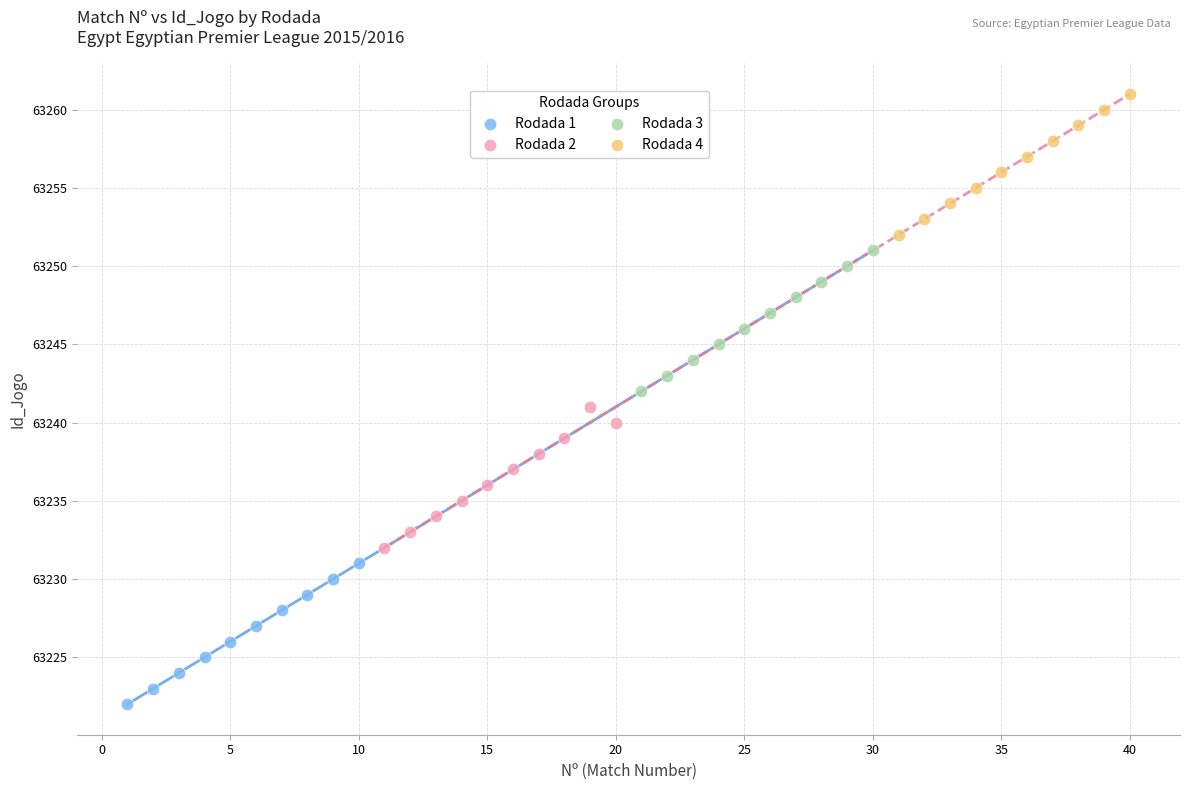

What are all the series names shown in the legend?

Rodada 1, Rodada 2, Rodada 3, Rodada 4